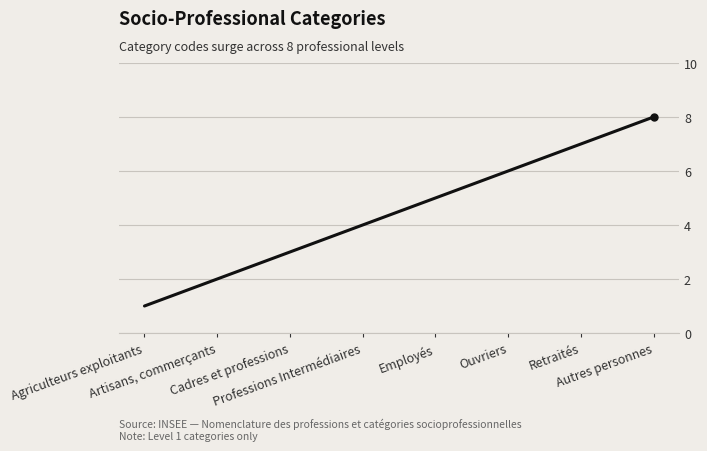

What is the maximum value shown in the chart?

8